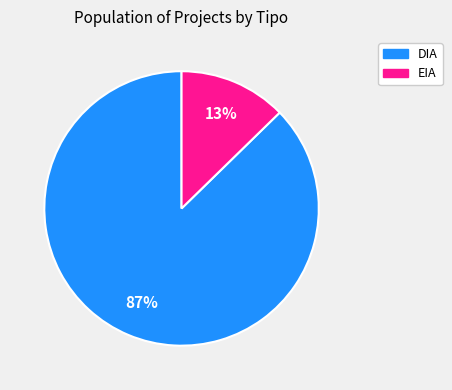

Approximately how many times larger is the value at EIA compared to DIA?

0.1